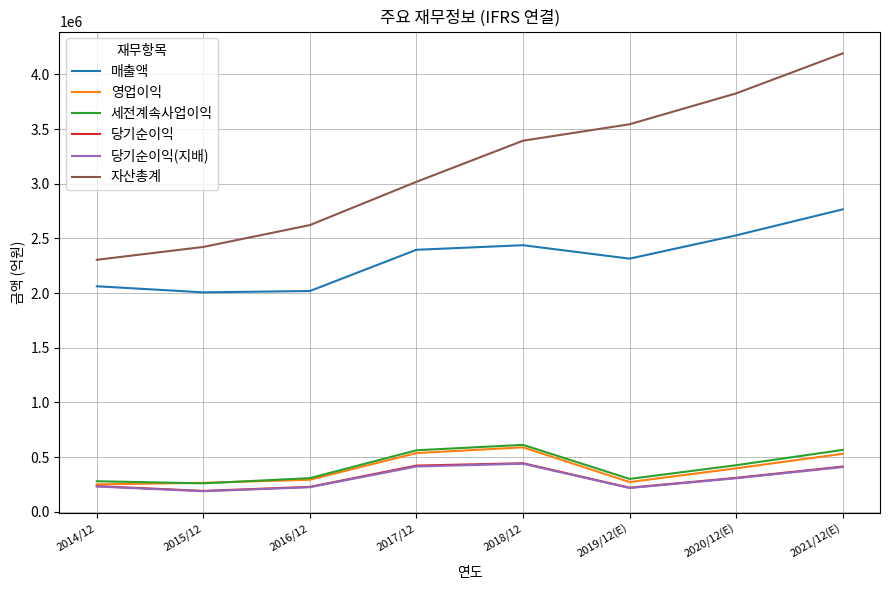

What is the total value across all series at 2017/12?

7346998